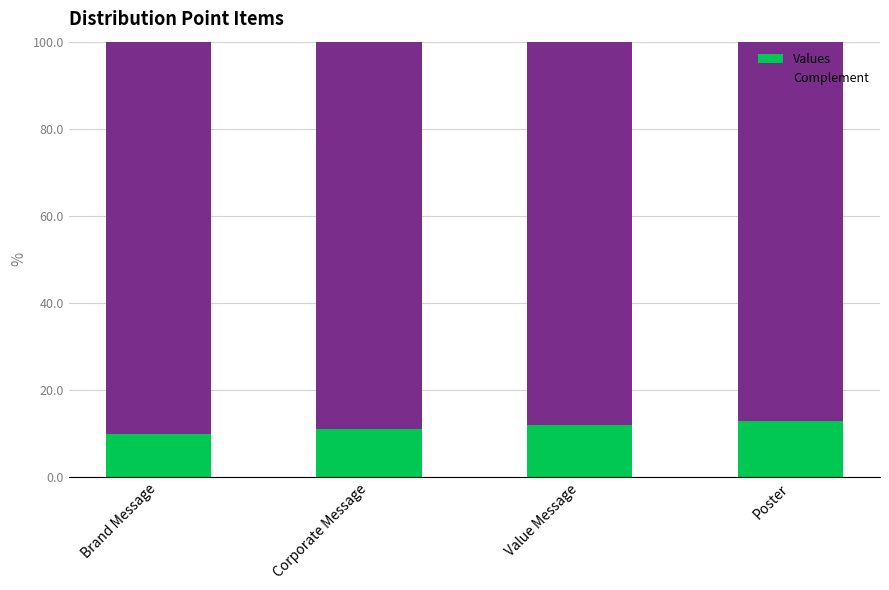

What is the sum of the Values values at Corporate Message and Brand Message?

21